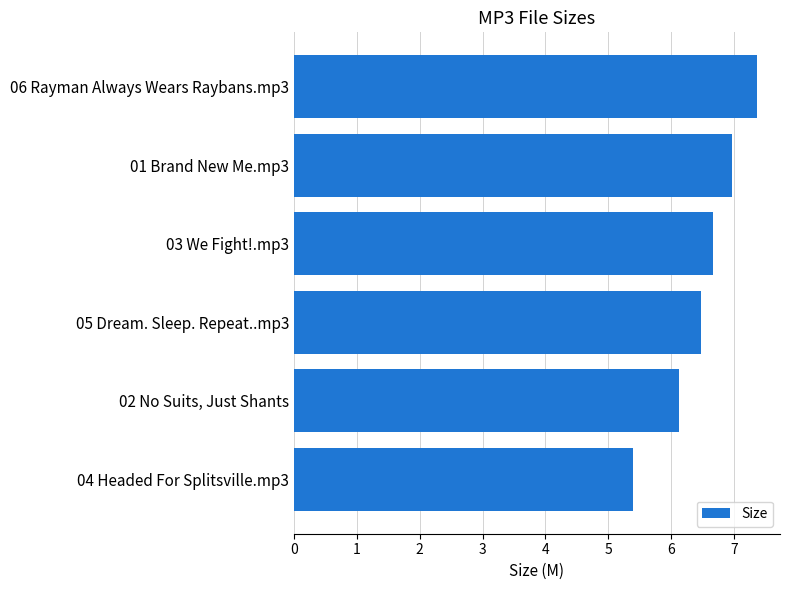

True or false: the data shows 3.2 at 06 Rayman Always Wears Raybans.mp3.

False